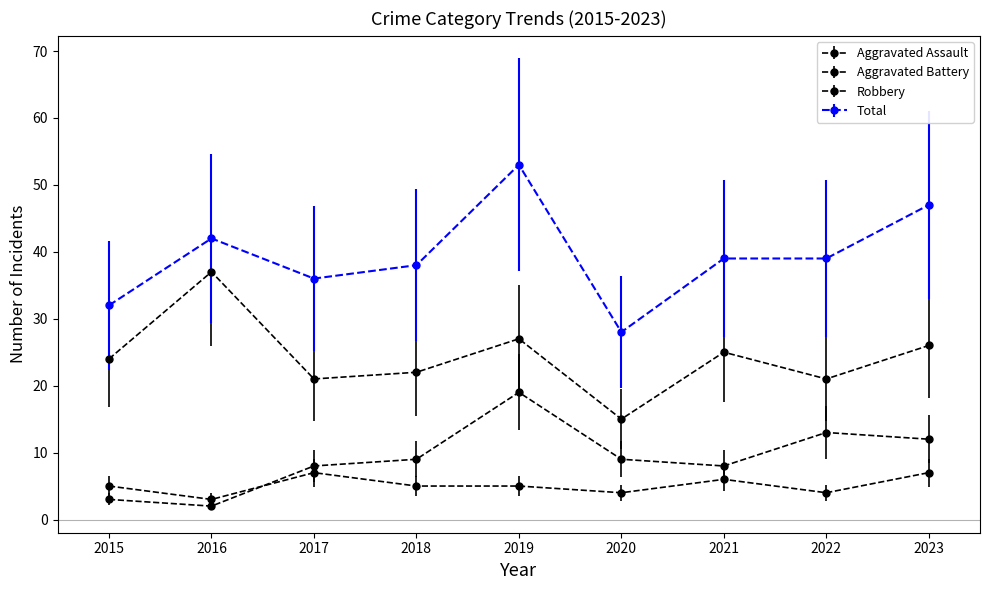

What is the greatest value displayed?

53